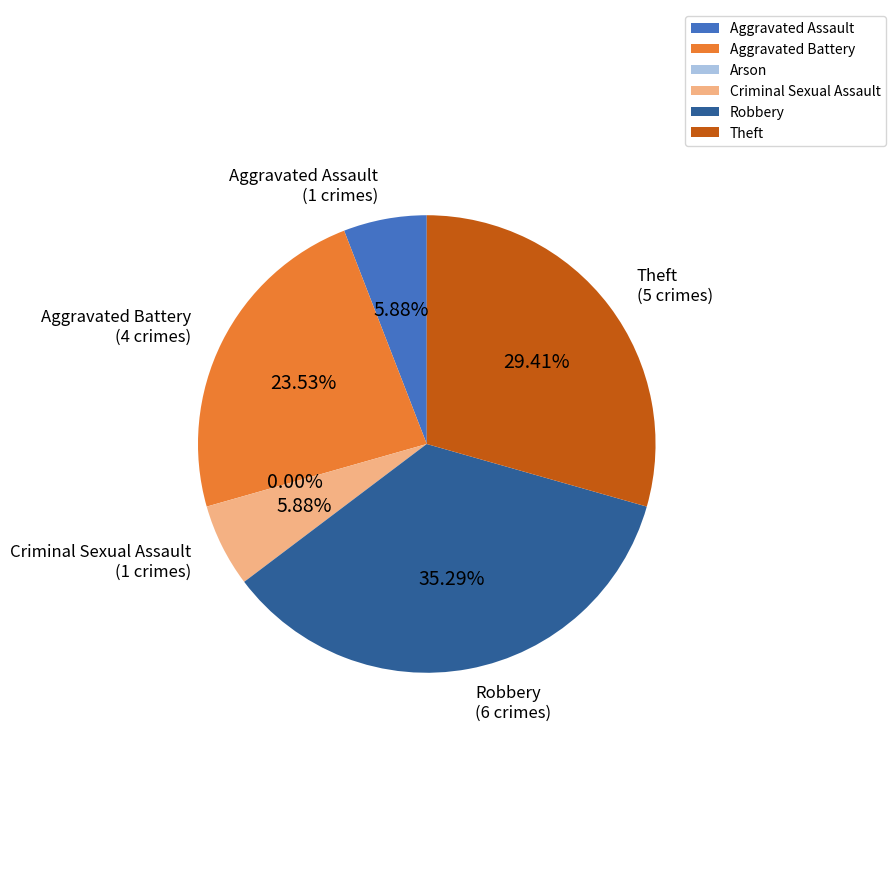

Is Aggravated Assault the majority of the pie?

No